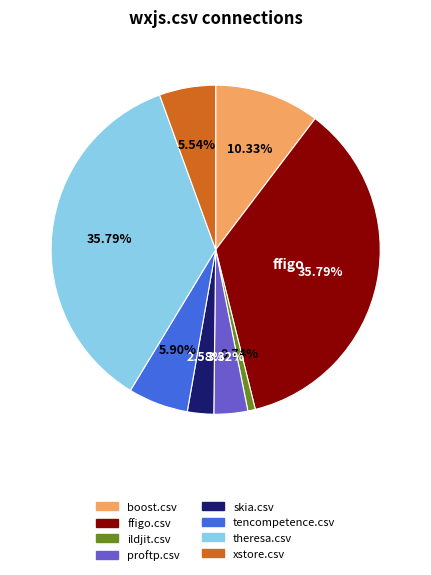

What percentage is the tencompetence.csv slice, to the nearest percent?

6%